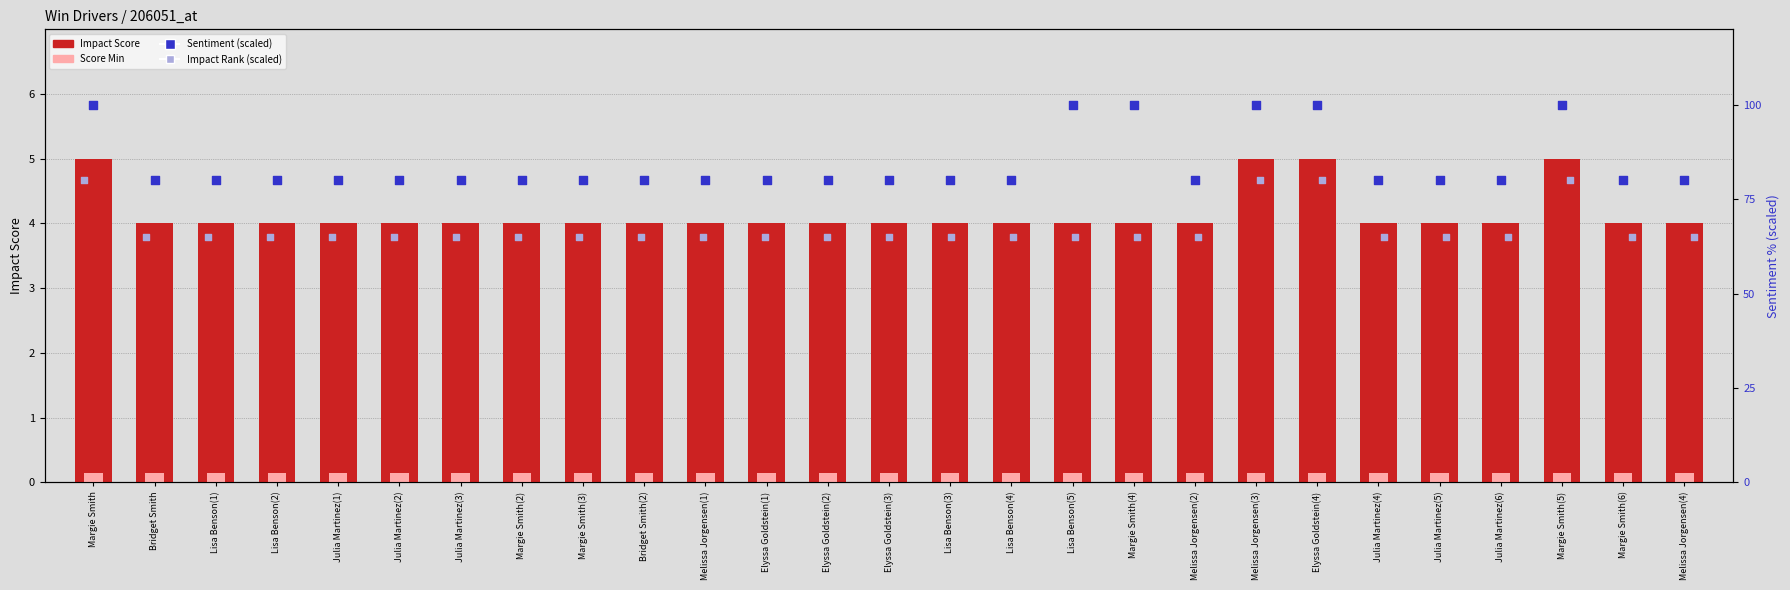

What is the total value across all series at Melissa Jorgensen(2)?

149.2